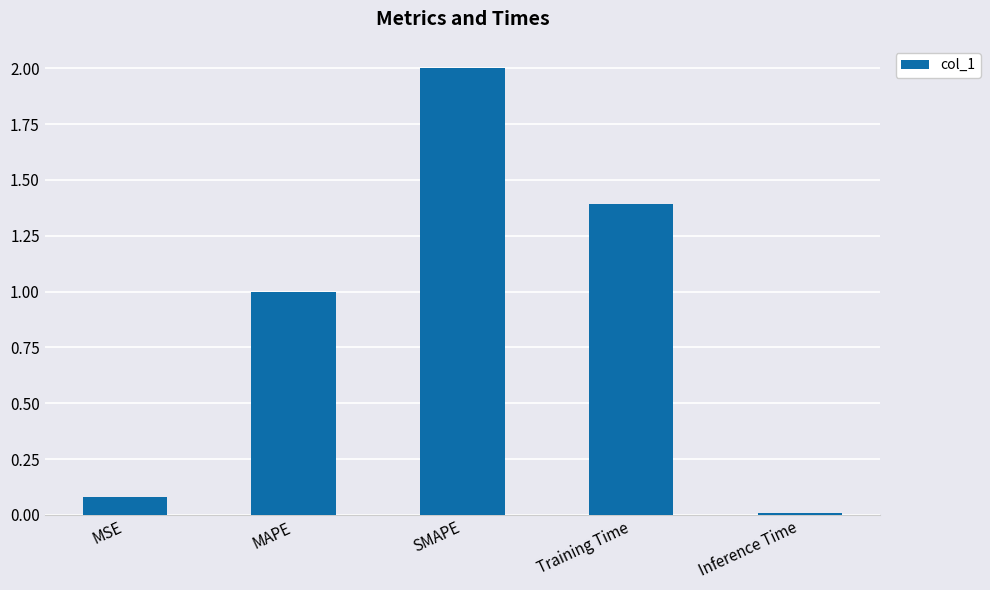

What is the sum of the values at Training Time and SMAPE?

3.4